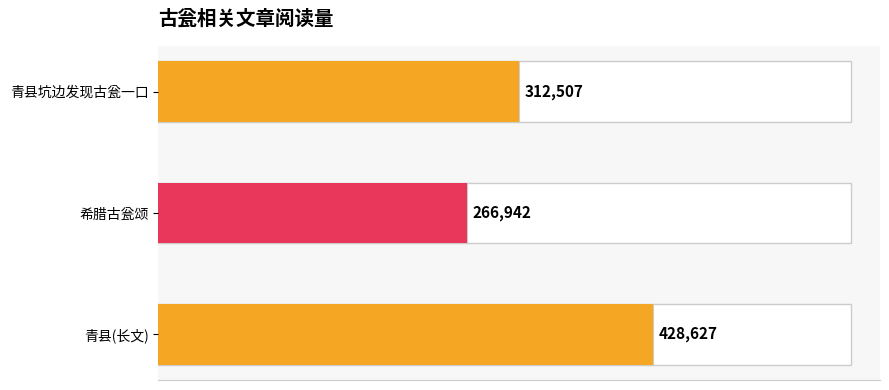

What is the sum of all values?

1008076